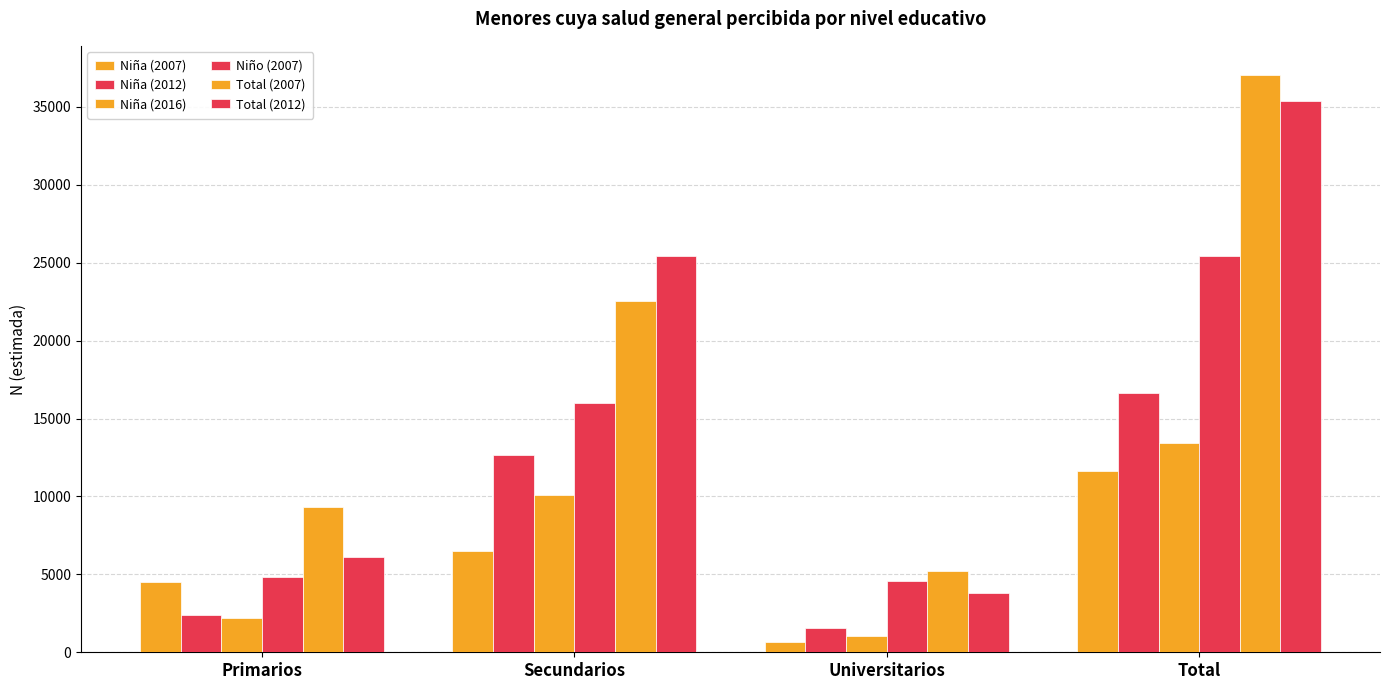

How many bars are there in total?

24